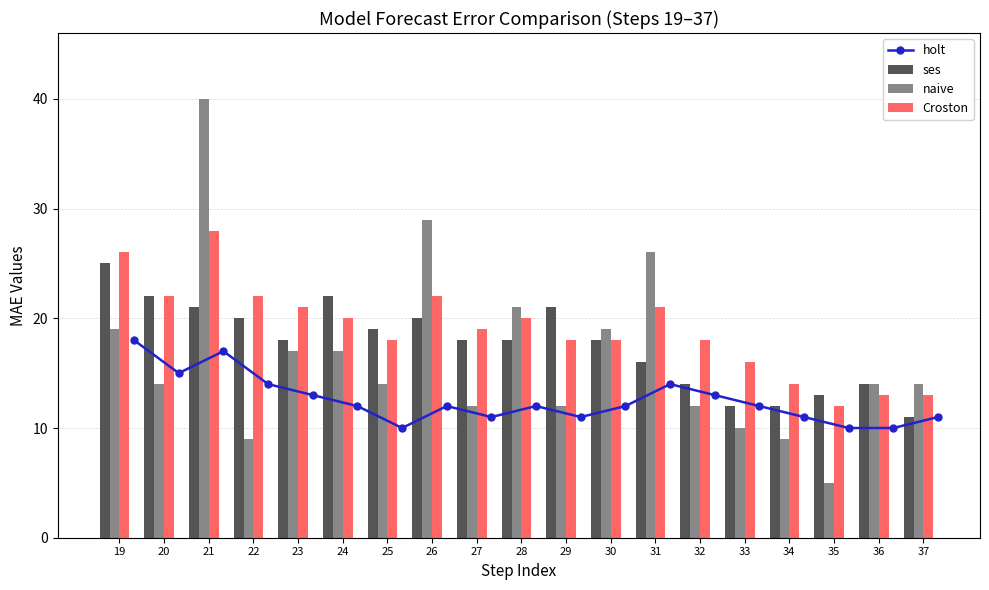

What is the sum of the naive values at 34 and 36?

23